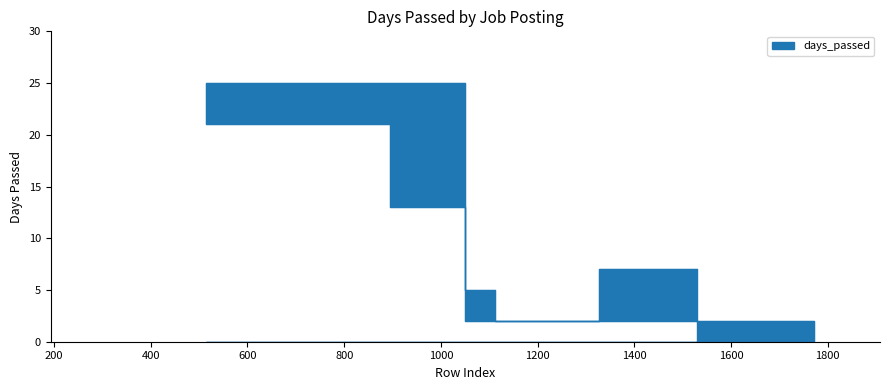

Reading right to left, transcribe all the data shown in this chart.

7	2	5	13	21	25	2	0